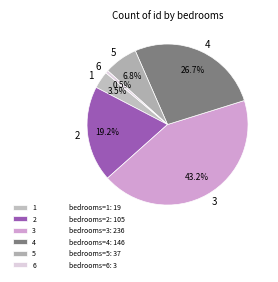

Is it true that 4 is 38% of the pie?

False